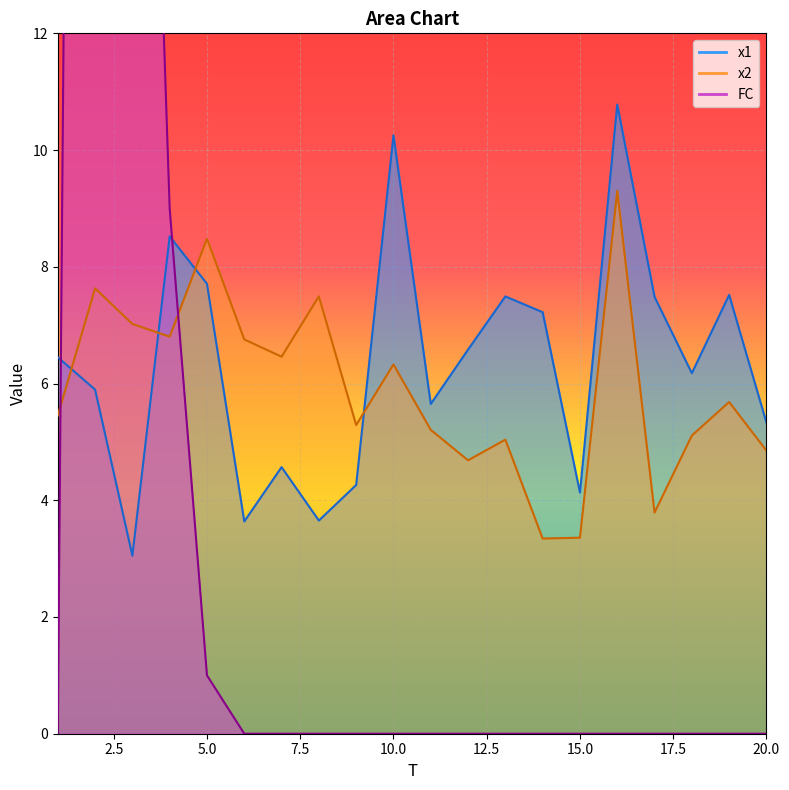

What is the difference between the highest and lowest values at 7?

6.5